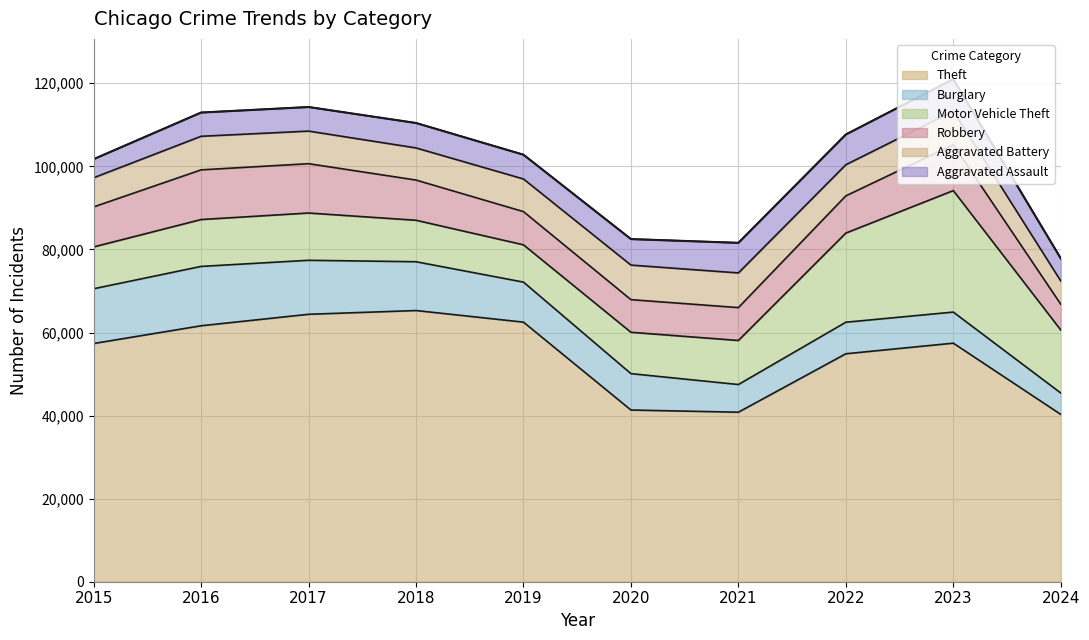

What is the difference between the second highest and minimum values in the Theft series?

24098